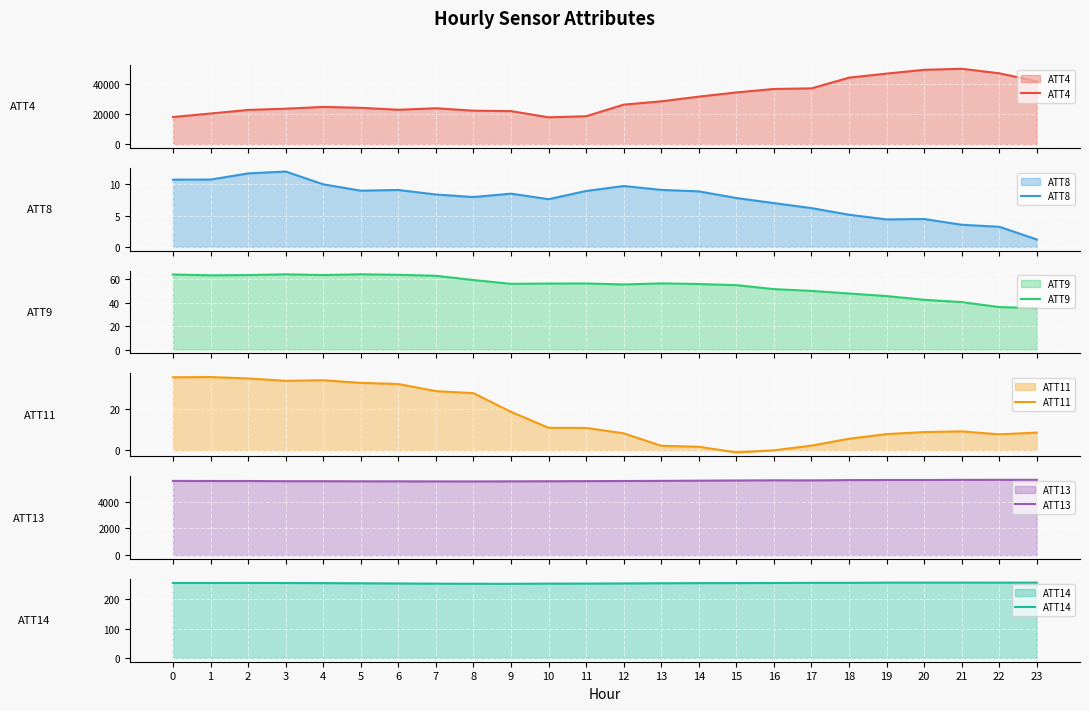

What is the sum of all ATT11 values?

398.5